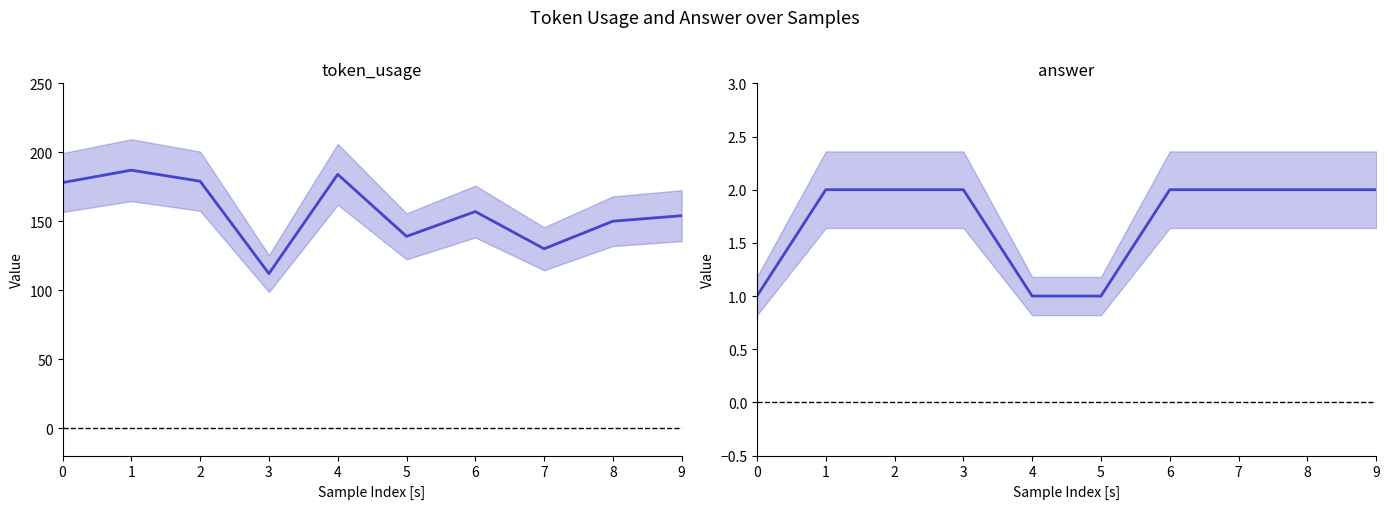

Is this an area chart (filled region under the line)?

No